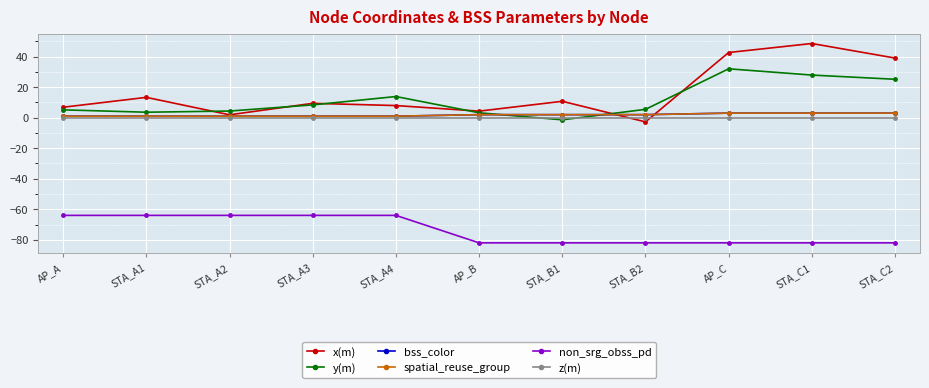

Does the chart have visible grid lines?

Yes